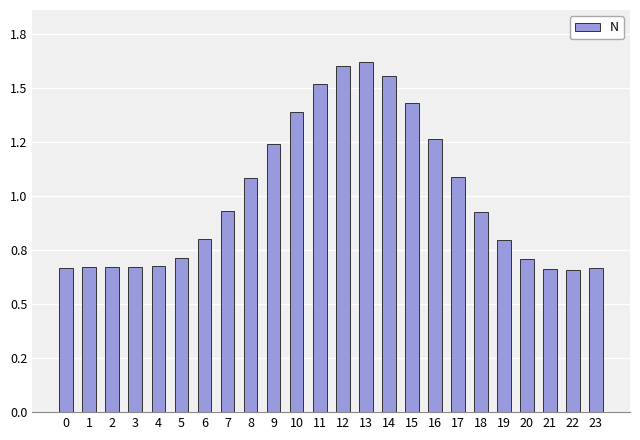

Does the chart contain any negative values?

No